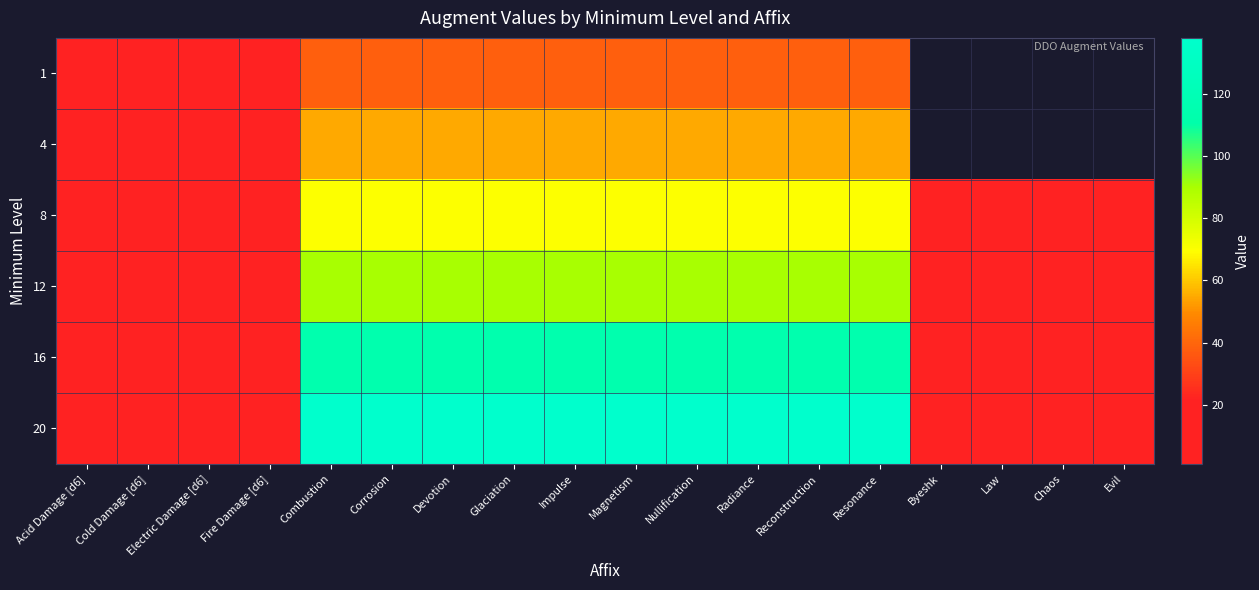

Is it true that 12 equals 90.0 at Radiance?

True